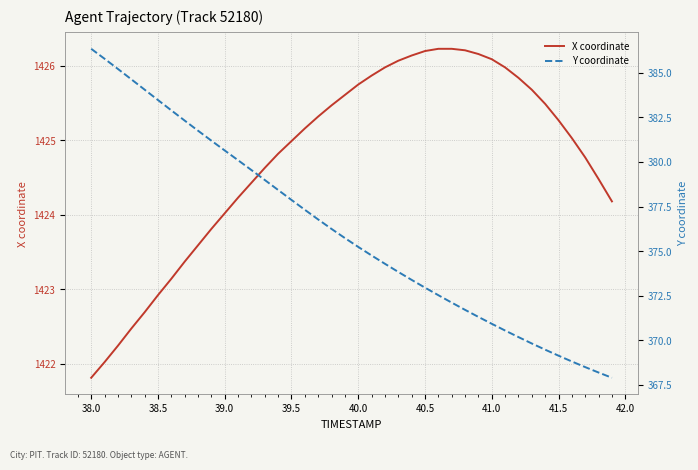

What are all the series names shown in the legend?

X coordinate, Y coordinate